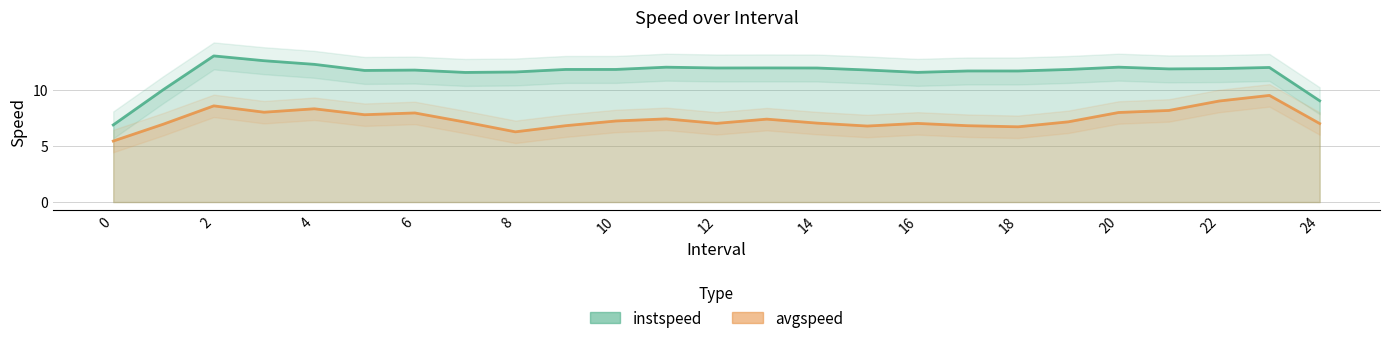

Which series has the largest total across all categories?

instspeed